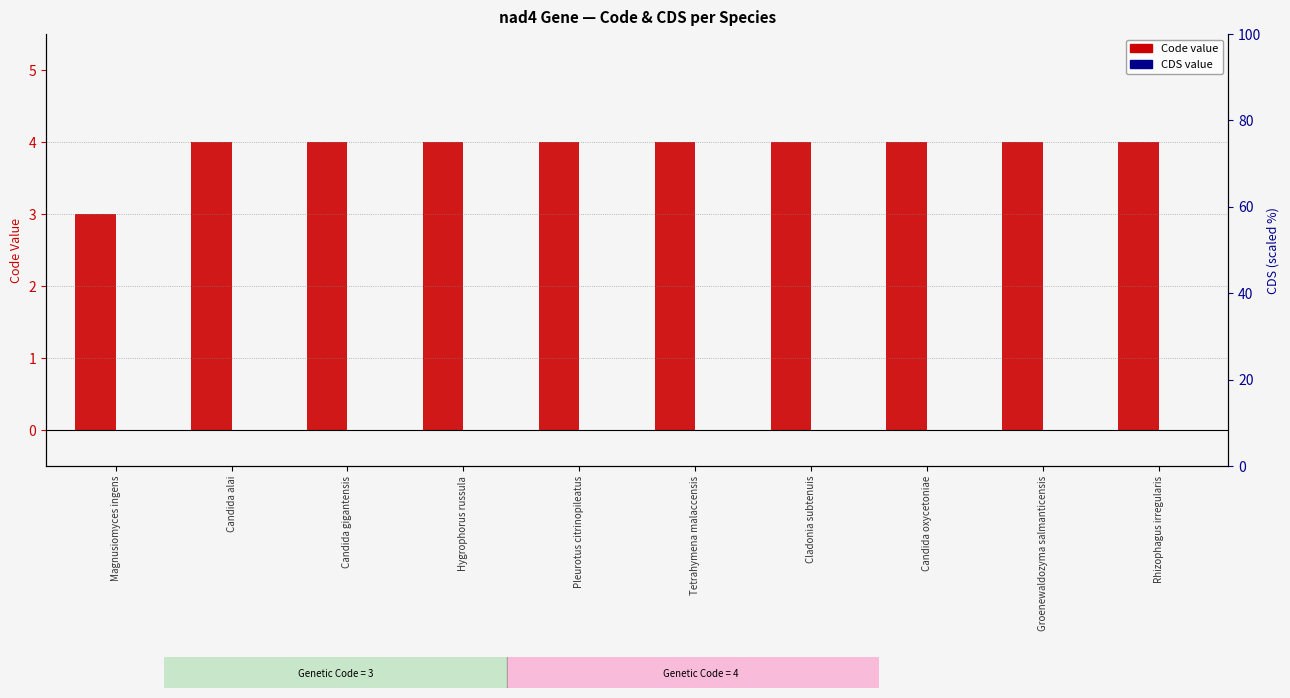

Is the value of Code at Groenewaldozyma salmanticensis greater than the value of CDS at Candida alai?

Yes